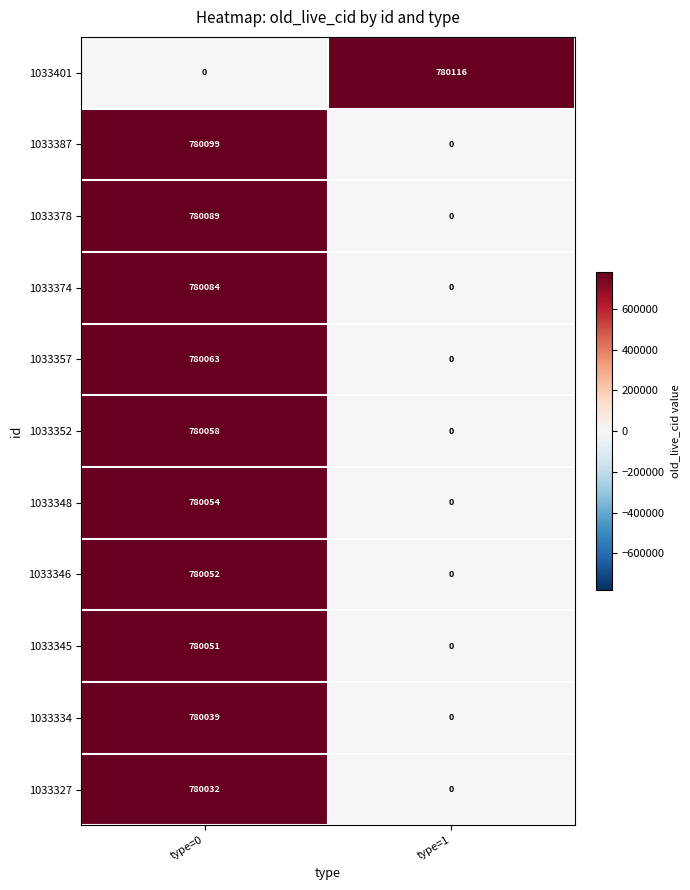

The 1033357 series shows -297614 at type=1. True or false?

False